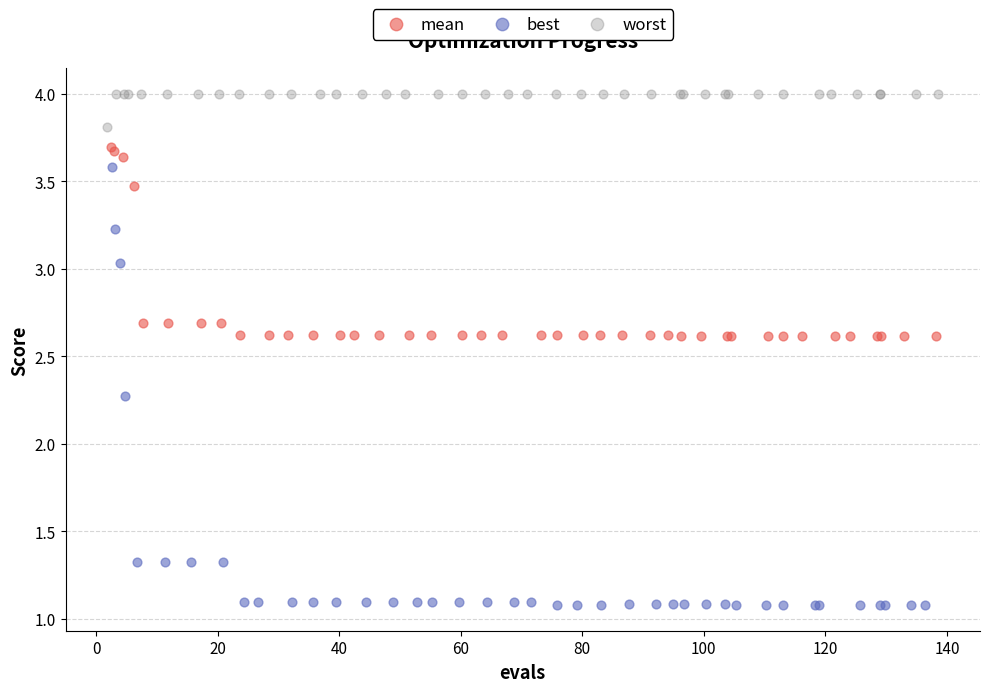

Which series has the largest Y range (max minus min)?

best